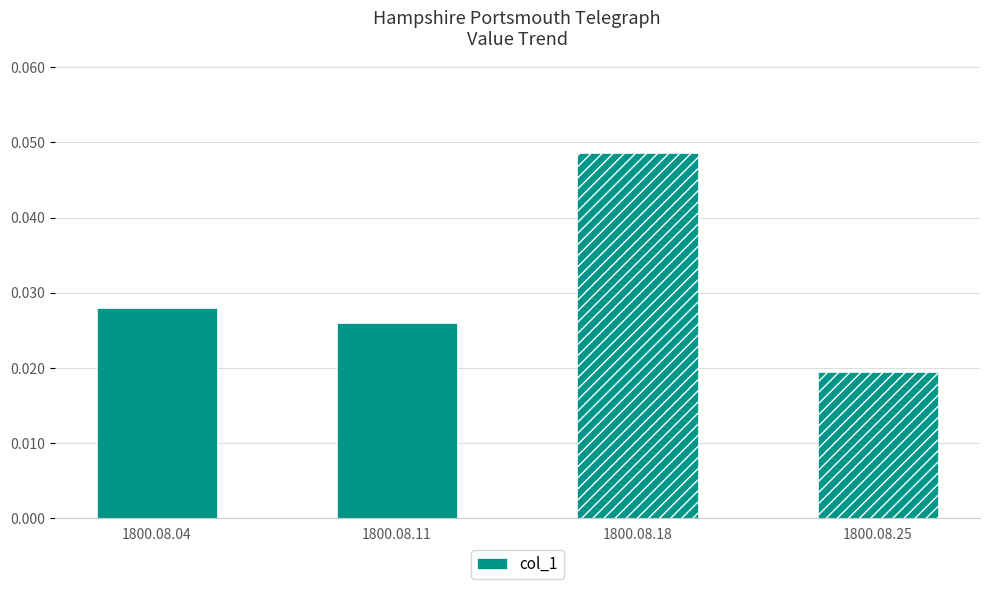

True or false: the data shows 0.1 at 1800.08.18.

False